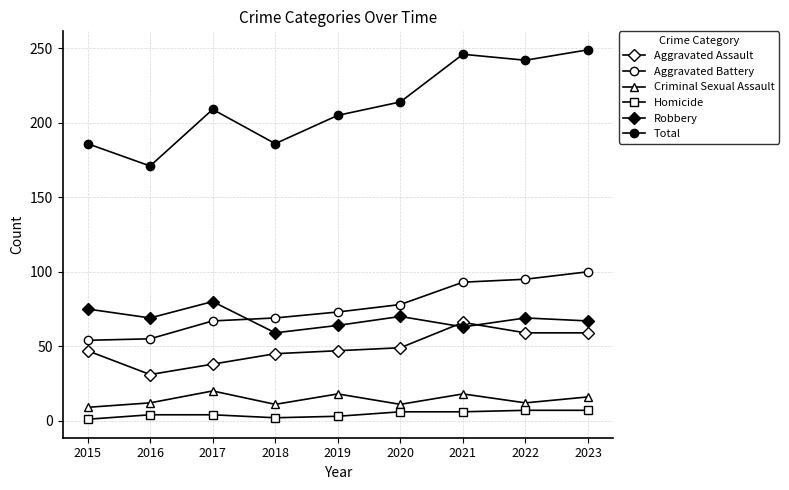

How many data points does each series have?

9